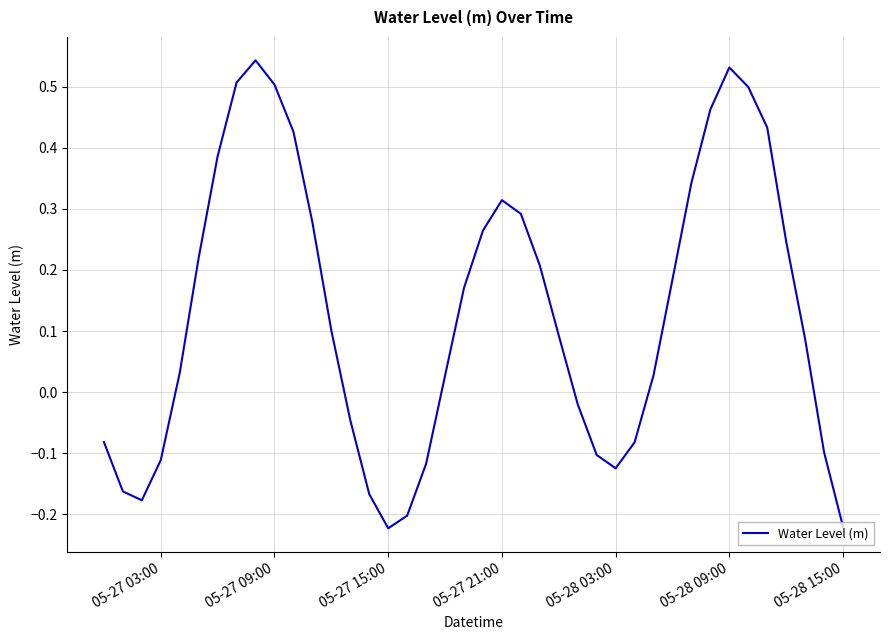

True or false: the data has more than 1 interior local peaks.

True